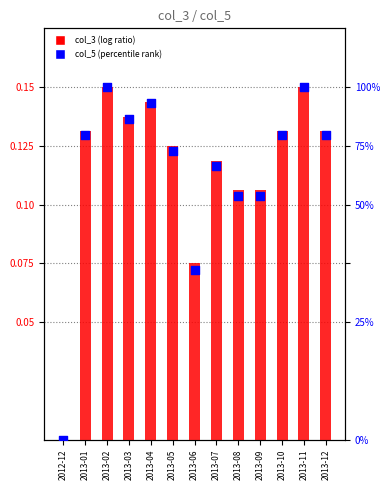

What are all the series names shown in the legend?

col_3 (log ratio), col_5 (percentile rank)